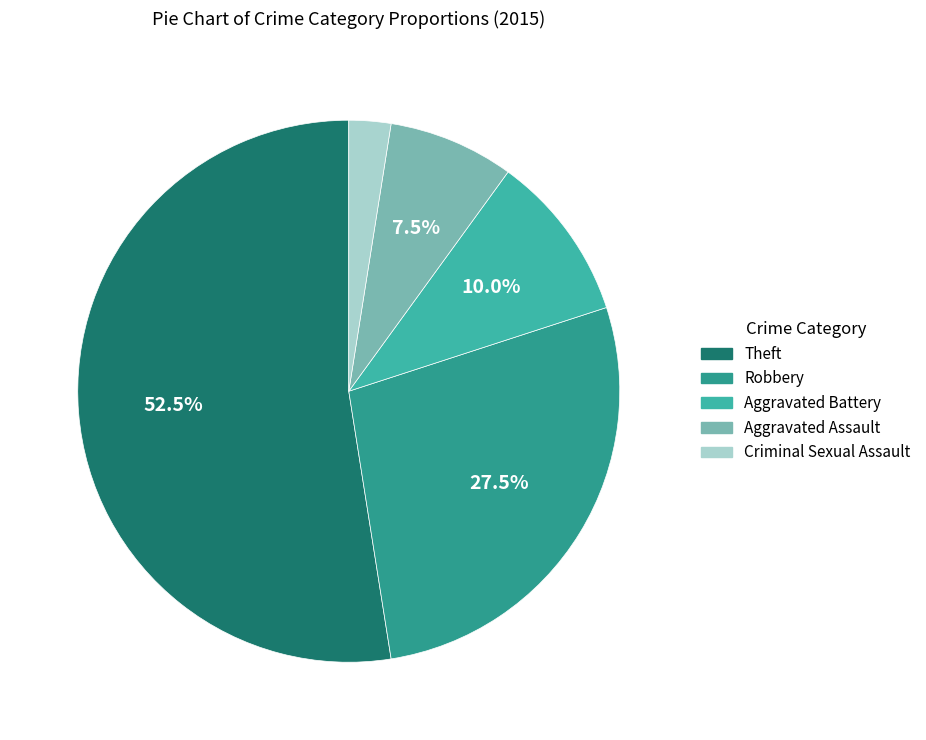

What percentage is NOT represented by Aggravated Battery?

90.0%